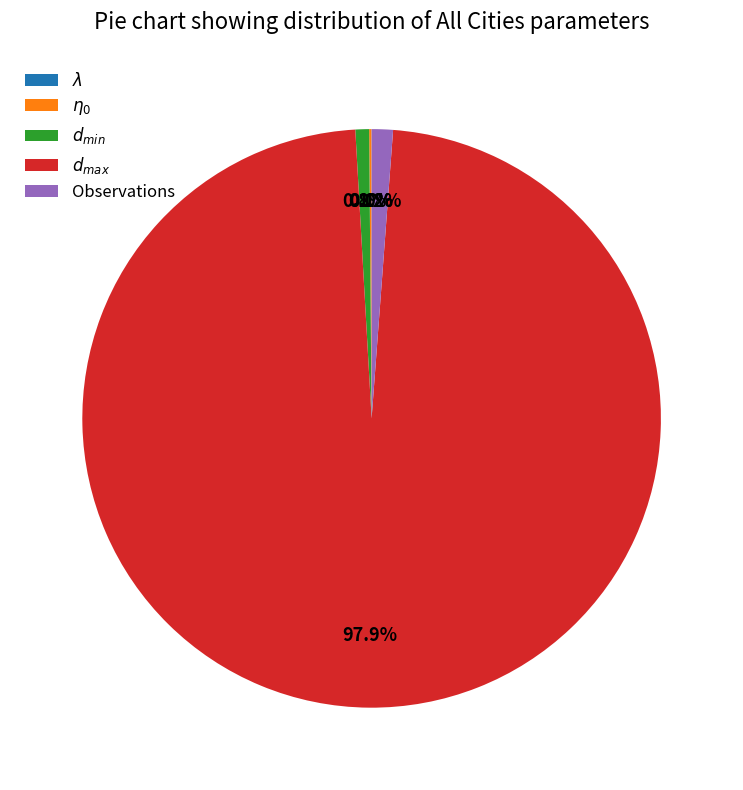

What percentage is NOT represented by Observations?

98.8%